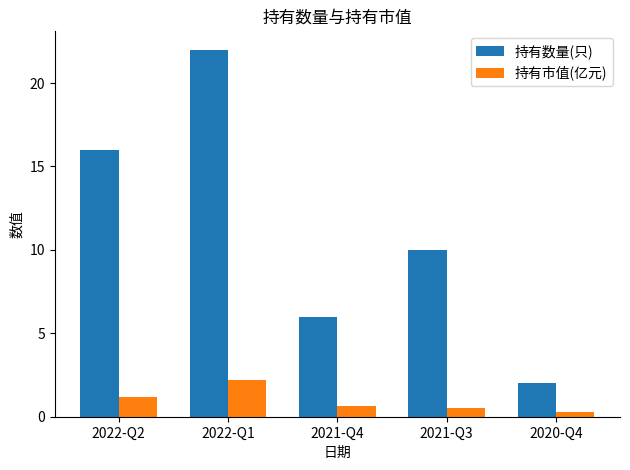

At which label does 持有数量(只) reach its peak?

2022-Q1